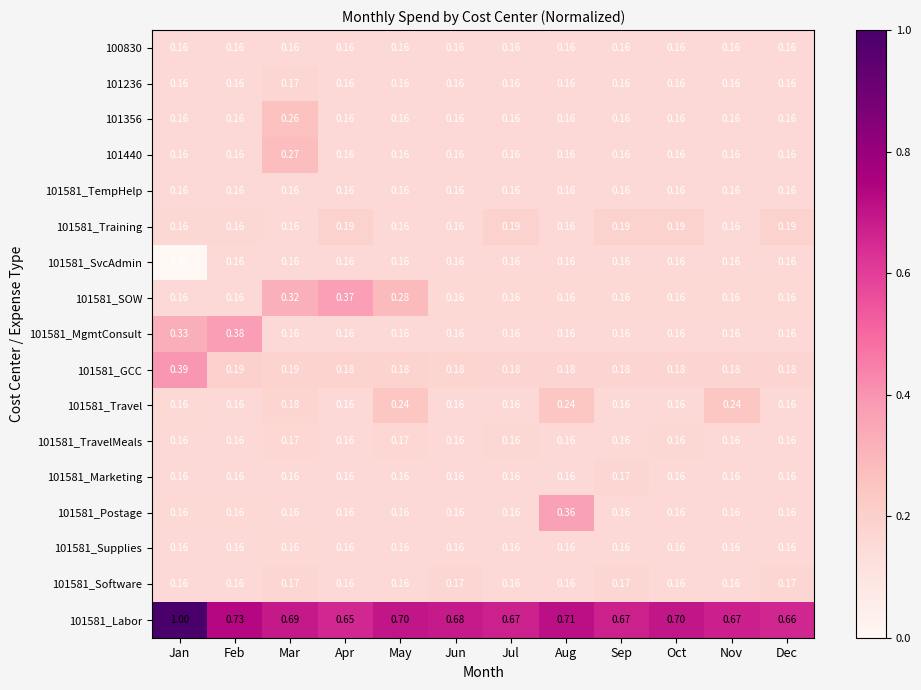

At which category is the sum across all series the highest?

Jan